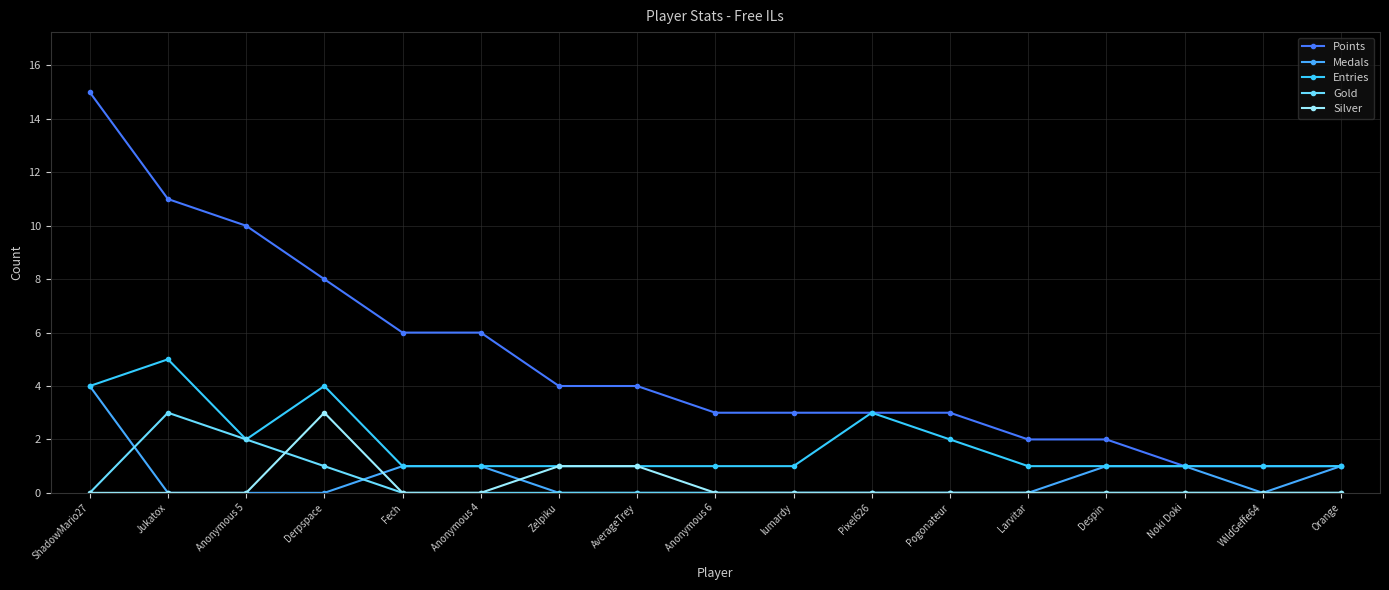

Reading right to left, extract all data points from this chart.

Points: Orange=1	WildGeffe64=1	Noki Doki=1	Despin=2	Larvitar=2	Pogonateur=3	Pixel626=3	lumardy=3	Anonymous 6=3	AverageTrey=4	Zelpiku=4	Anonymous 4=6	Fech=6	Derpspace=8	Anonymous 5=10	Jukatox=11	ShadowMario27=15
Medals: Orange=1	WildGeffe64=0	Noki Doki=1	Despin=1	Larvitar=0	Pogonateur=0	Pixel626=0	lumardy=0	Anonymous 6=0	AverageTrey=0	Zelpiku=0	Anonymous 4=1	Fech=1	Derpspace=0	Anonymous 5=0	Jukatox=0	ShadowMario27=4
Entries: Orange=1	WildGeffe64=1	Noki Doki=1	Despin=1	Larvitar=1	Pogonateur=2	Pixel626=3	lumardy=1	Anonymous 6=1	AverageTrey=1	Zelpiku=1	Anonymous 4=1	Fech=1	Derpspace=4	Anonymous 5=2	Jukatox=5	ShadowMario27=4
Gold: Orange=0	WildGeffe64=0	Noki Doki=0	Despin=0	Larvitar=0	Pogonateur=0	Pixel626=0	lumardy=0	Anonymous 6=0	AverageTrey=0	Zelpiku=0	Anonymous 4=0	Fech=0	Derpspace=1	Anonymous 5=2	Jukatox=3	ShadowMario27=0
Silver: Orange=0	WildGeffe64=0	Noki Doki=0	Despin=0	Larvitar=0	Pogonateur=0	Pixel626=0	lumardy=0	Anonymous 6=0	AverageTrey=1	Zelpiku=1	Anonymous 4=0	Fech=0	Derpspace=3	Anonymous 5=0	Jukatox=0	ShadowMario27=0